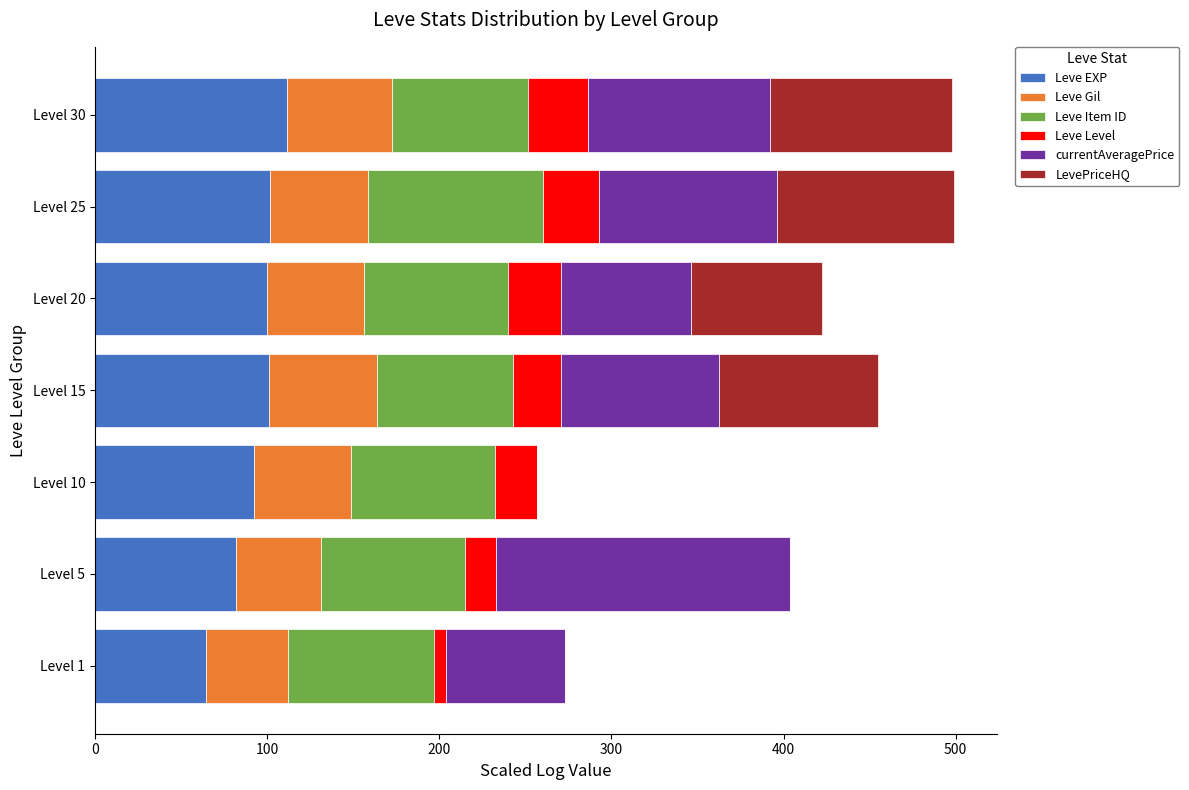

What is the maximum value for Leve EXP?

111.2